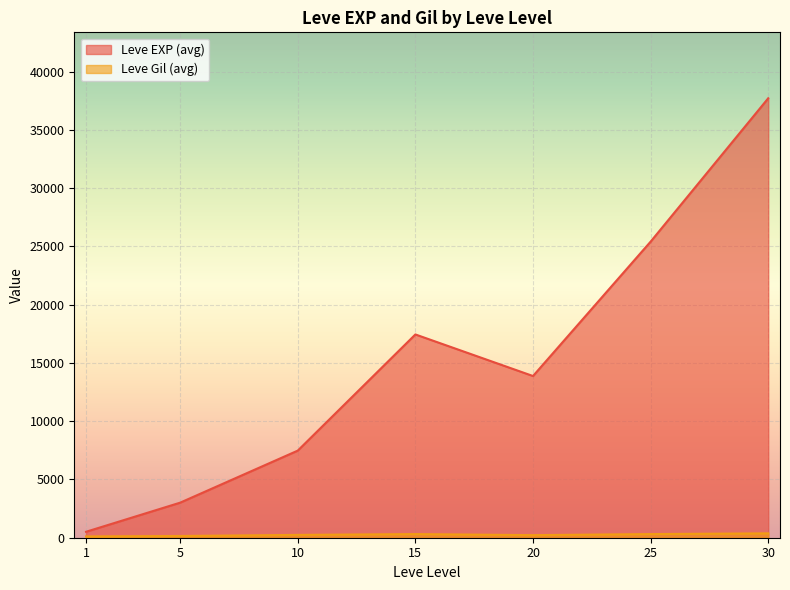

What is the average value of the Leve Gil series?

240